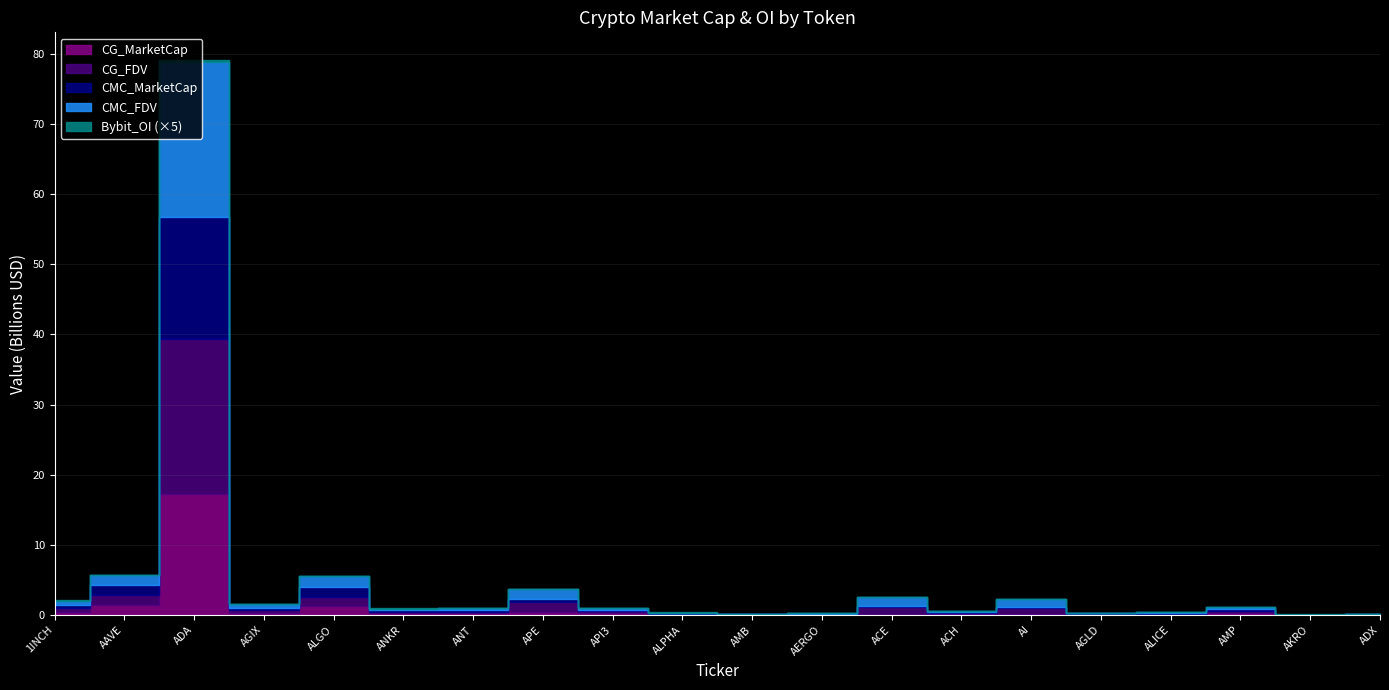

Reading right to left, list all the values displayed in this chart.

CMC_MarketCap: 24686337.6	21859570.0	169493446.3	75051713.9	80083577.8	138185871.1	125192249.9	175929105.0	57412170.1	24104837.6	81059969.1	201360617.9	494691869.6	258744118.5	231672648.5	1317368786.0	325974495.5	17389351685.5	1367078071.1	442842102.6
CMC_FDV: 25975131.2	24637665.7	399148582.4	110511015.4	80083577.8	1062968239.6	173224176.1	1177157190.4	64508056.4	51503823.2	95815566.4	292002532.9	1342105962.4	258744118.5	231672648.5	1637863769.5	520417506.7	22102227456.8	1486925563.6	585313389.8
CG_MarketCap: 24952683.0	492102.0	226409158.0	92066899.0	80171643.0	0.0	85642191.0	0.0	57103208.0	24072283.0	80909526.0	238288671.0	494276238.0	239885090.0	231360697.0	1316426142.0	325960496.0	17220292041.0	1365491563.0	442516933.0
CG_FDV: 25984073.0	24605119.0	401146164.0	110597196.0	80171643.0	1063419611.0	173235320.0	1178560601.0	64160908.0	51450832.0	95637738.0	298075331.0	1340978349.0	258697193.0	231360697.0	1316426169.0	357524579.0	22083004128.0	1485200444.0	584883606.0
Bybit_OI: 0.0	996894.0	0.0	1768567.0	2948251.0	1592634.0	1088555.0	5155590.0	667766.0	1249871.0	1185586.0	7176398.0	13230670.0	2327245.0	3443698.0	7513376.0	2451318.0	59255080.0	12283286.0	3225794.0